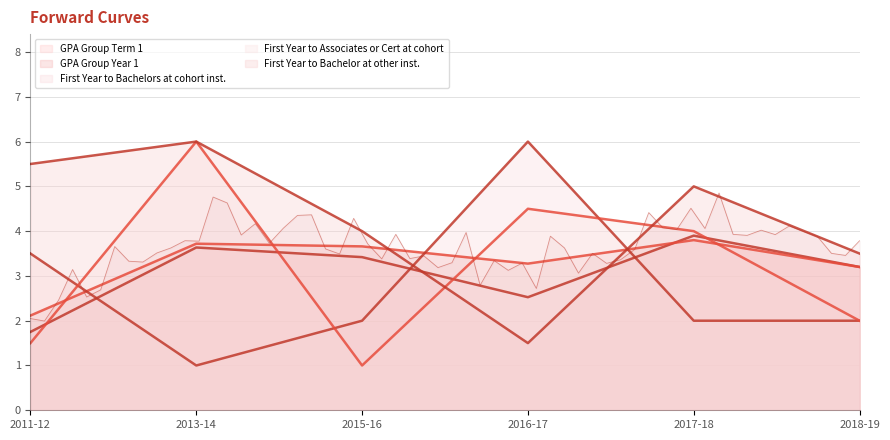

What is the difference between the maximum and second lowest values in the GPA Group Year 1 series?

0.6